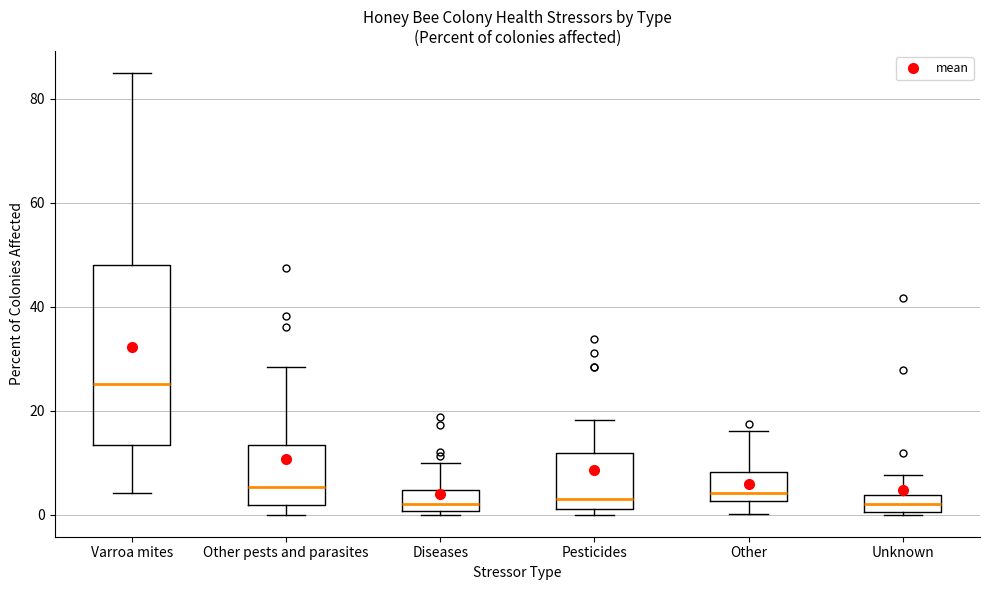

Where does the upper whisker of the box for Pesticides end on the y-axis? The values are not printed on the chart, so give them approximately, as read against the axis.

18